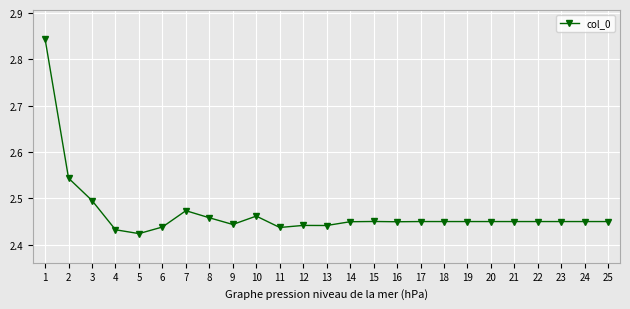

True or false: the data shows 4.2 at 12.

False